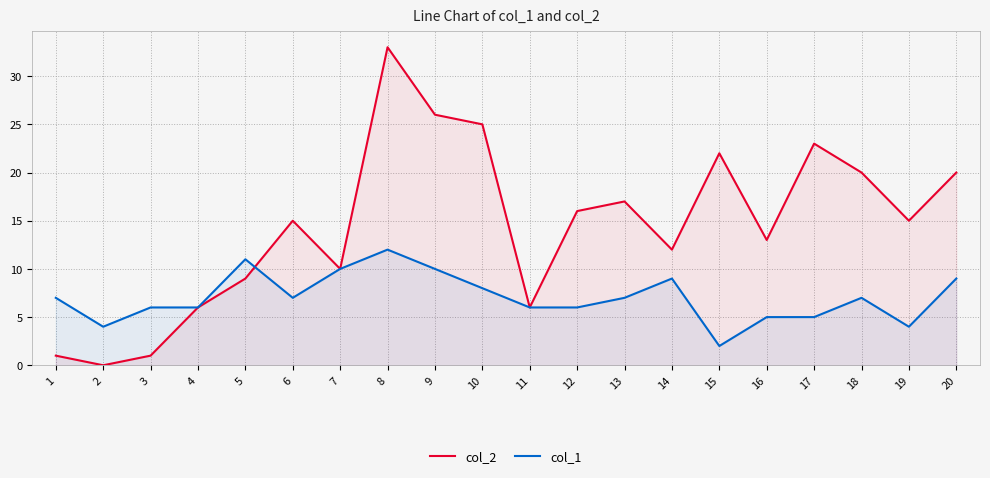

At which category is the sum across all series the highest?

8